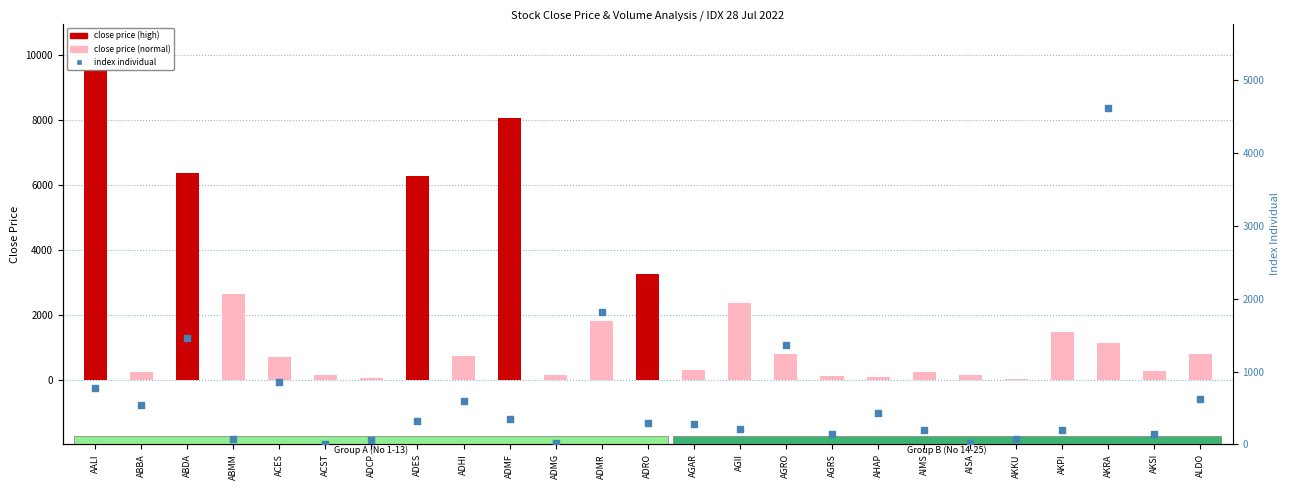

Which series has the largest Y range (max minus min)?

close price